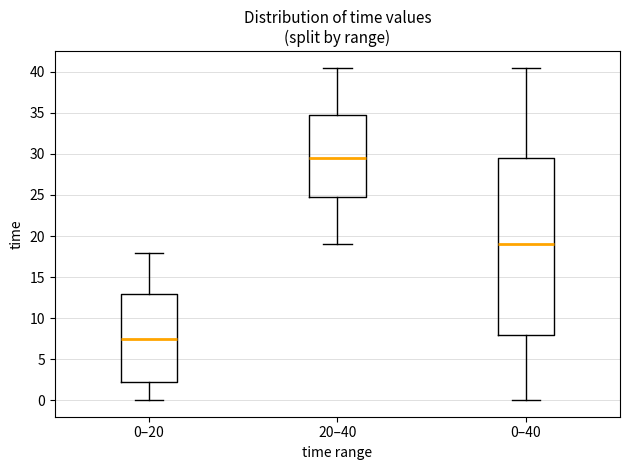

Comparing the boxes themselves (not the whiskers), which one is the tallest?

0–40